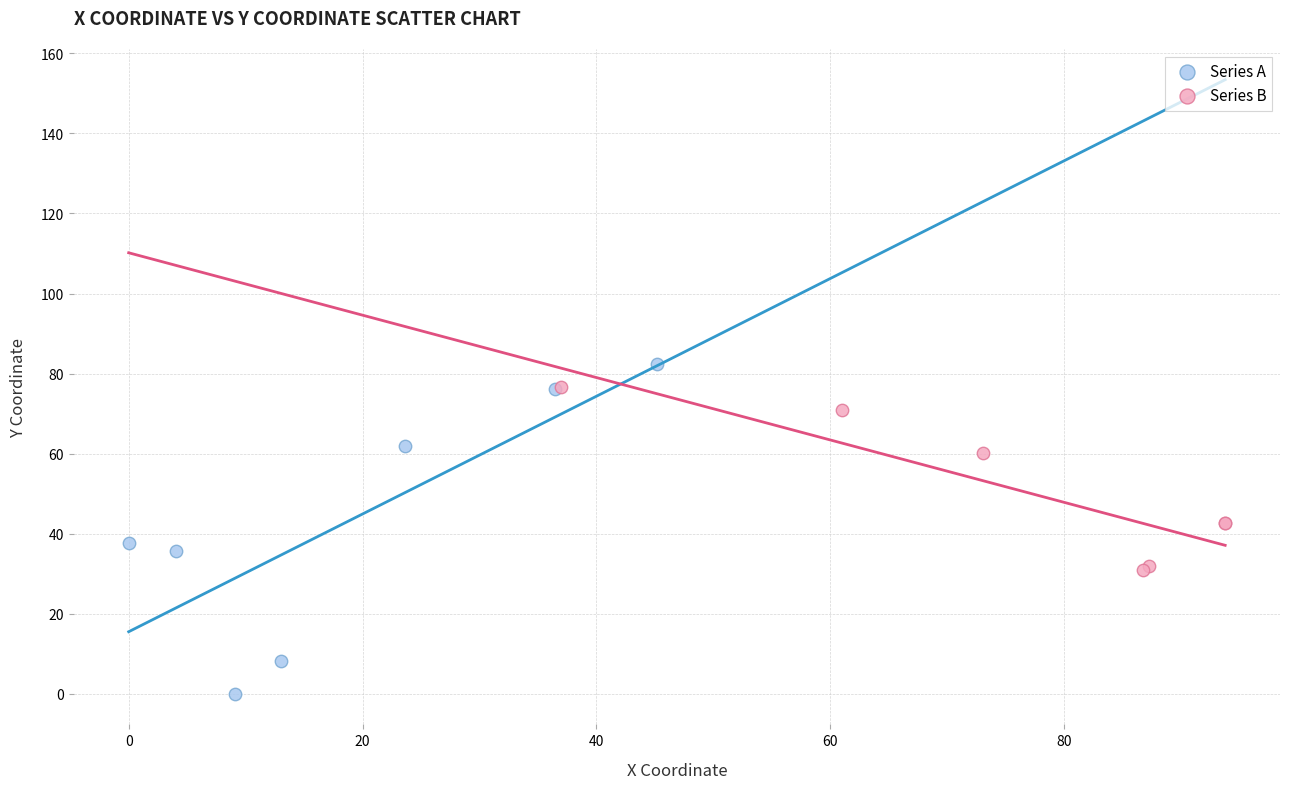

What are all the series names shown in the legend?

Series A, Series B